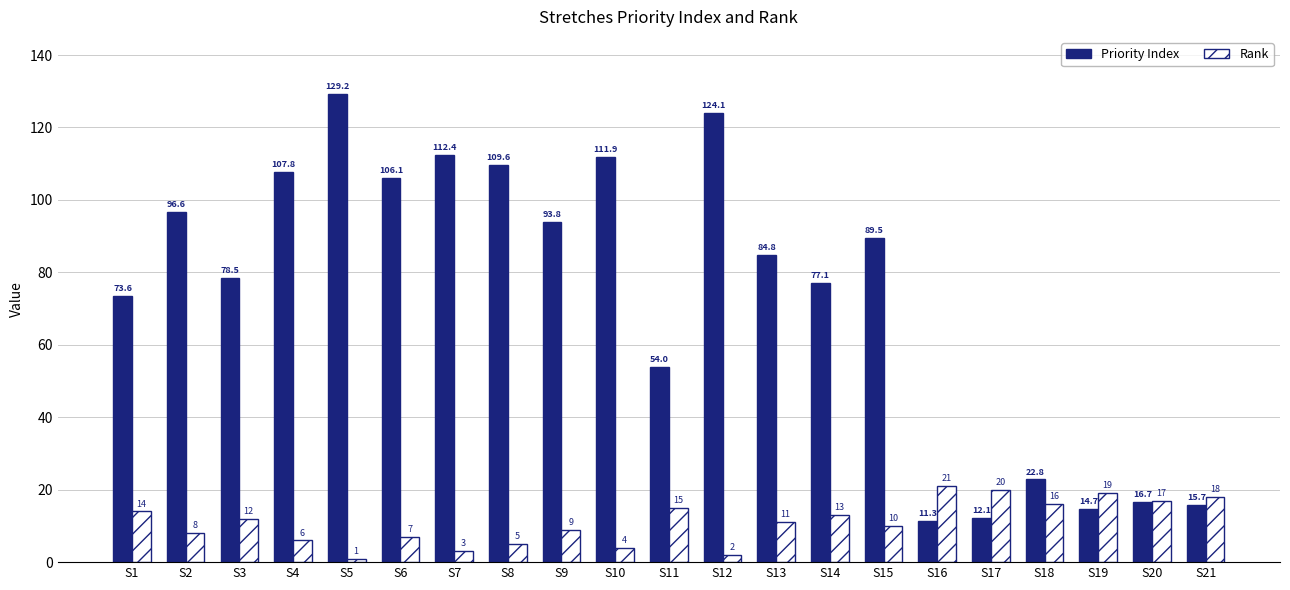

True or false: Priority Index has a value of 89.5 at S15.

True